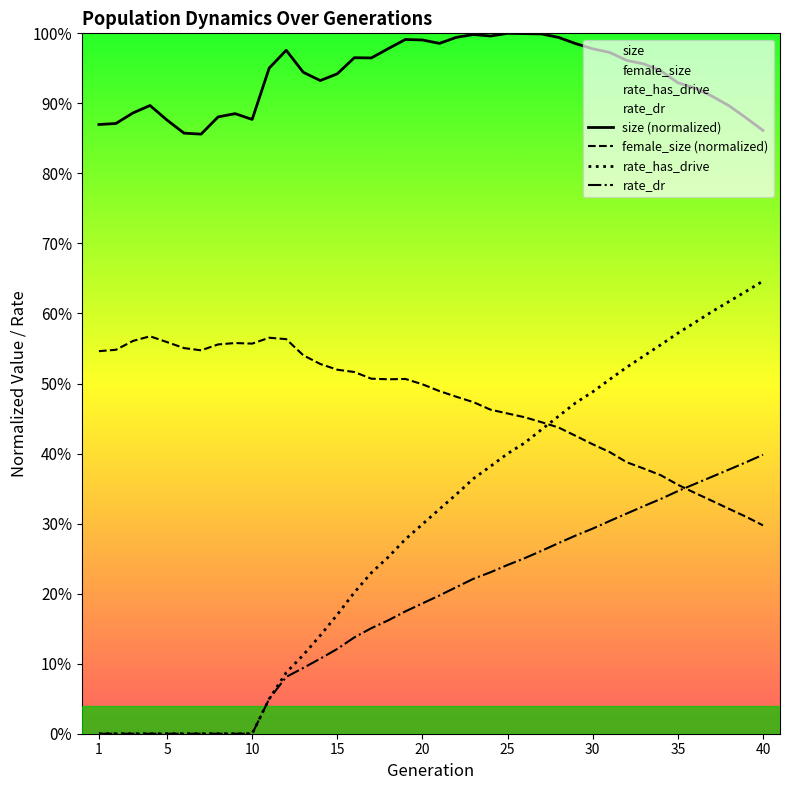

Which series has the widest spread of values?

rate_has_drive